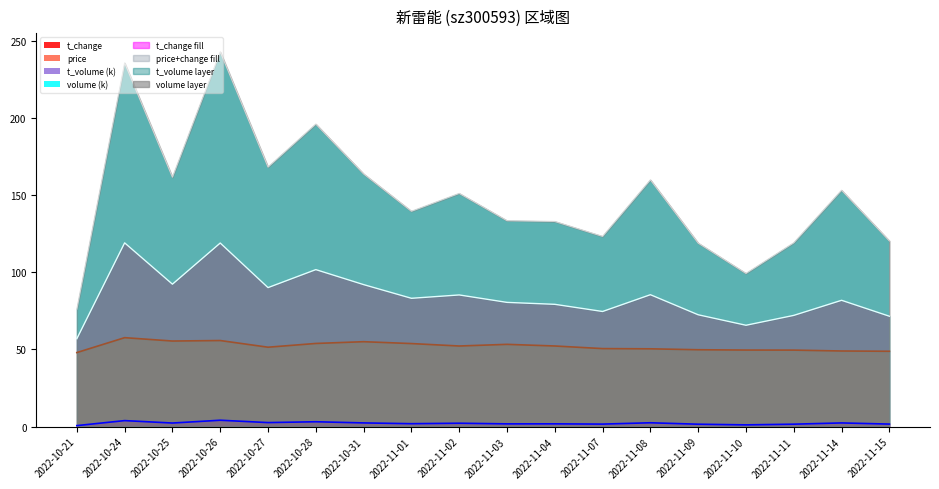

At which category does t_volume line reach its first local peak?

2022-10-24